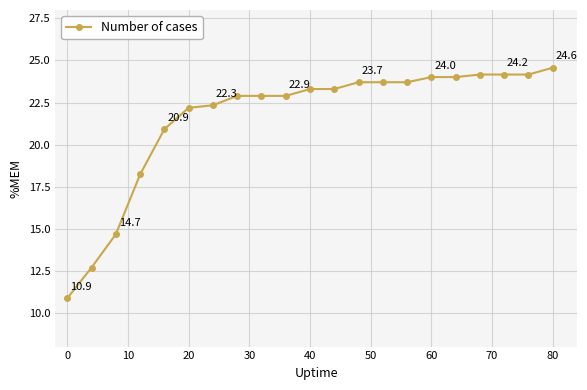

What is the minimum value shown in the chart?

10.9